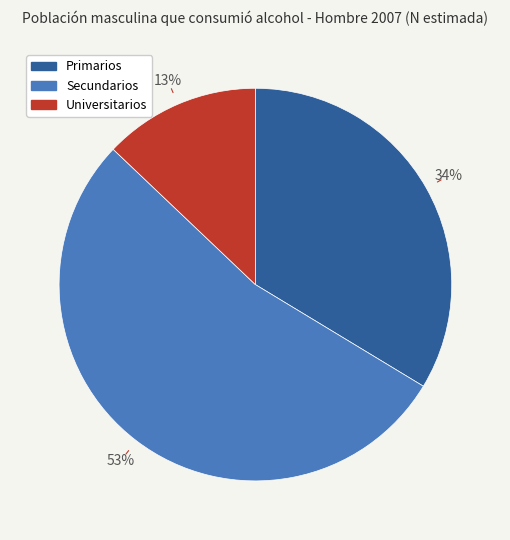

Count the number of slices in the pie.

3